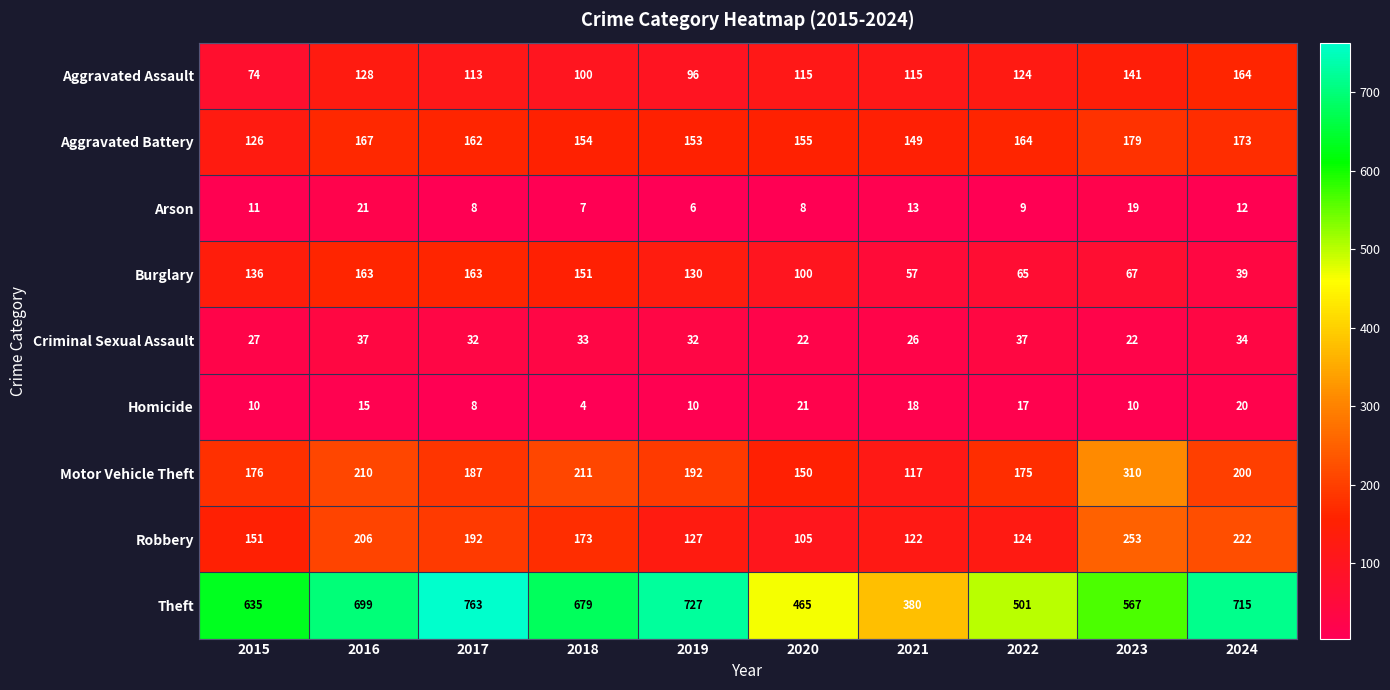

What is the maximum value shown in the chart?

763